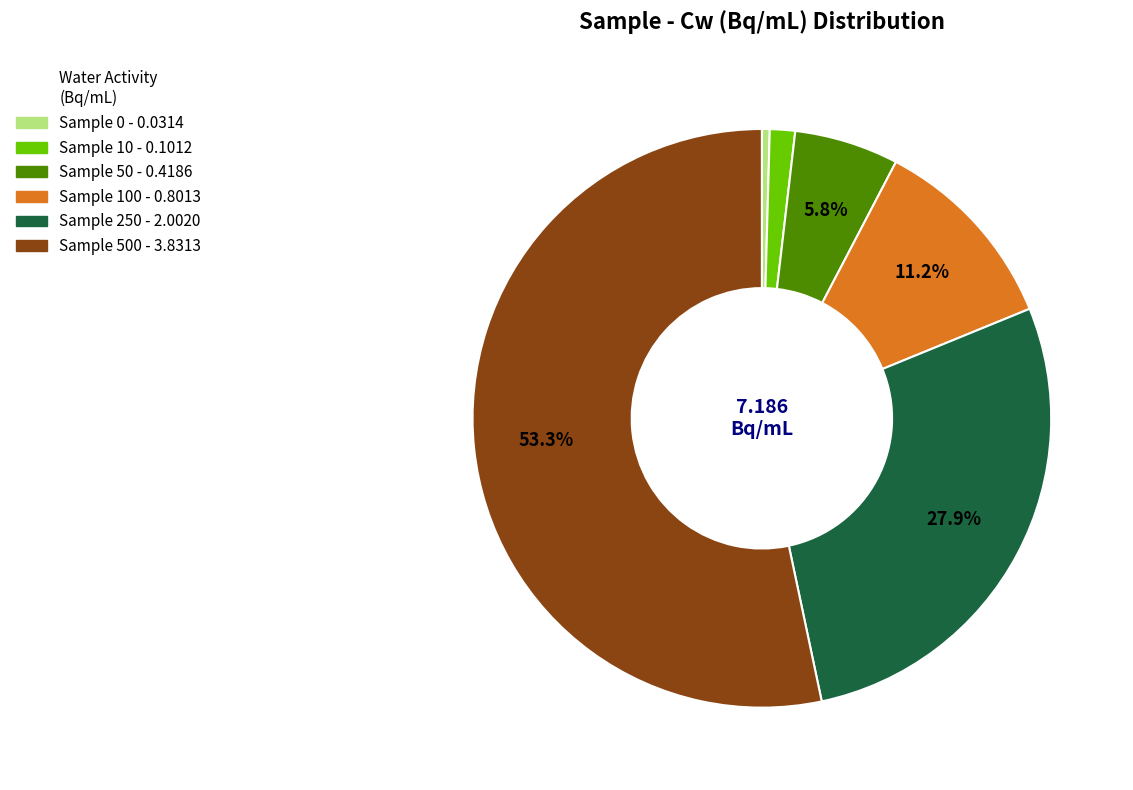

To the nearest percent, what is the average slice percentage?

17%